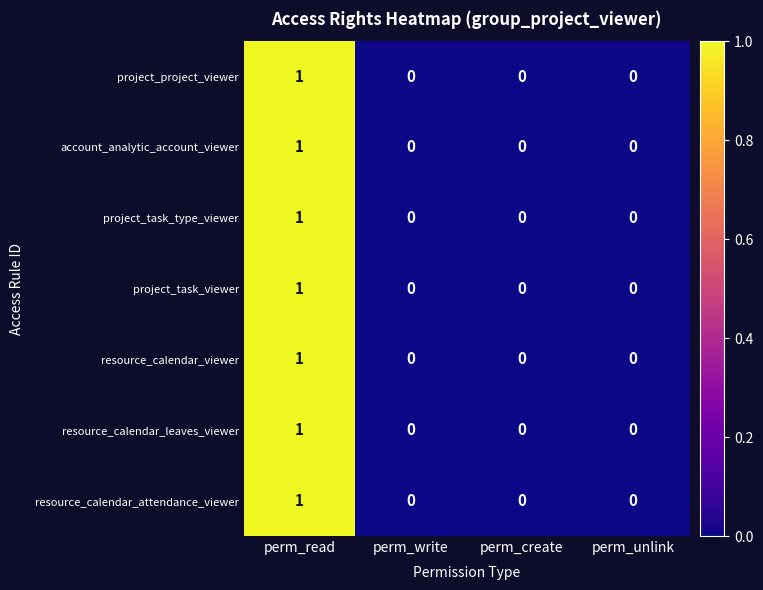

What is the maximum value shown in the chart?

1